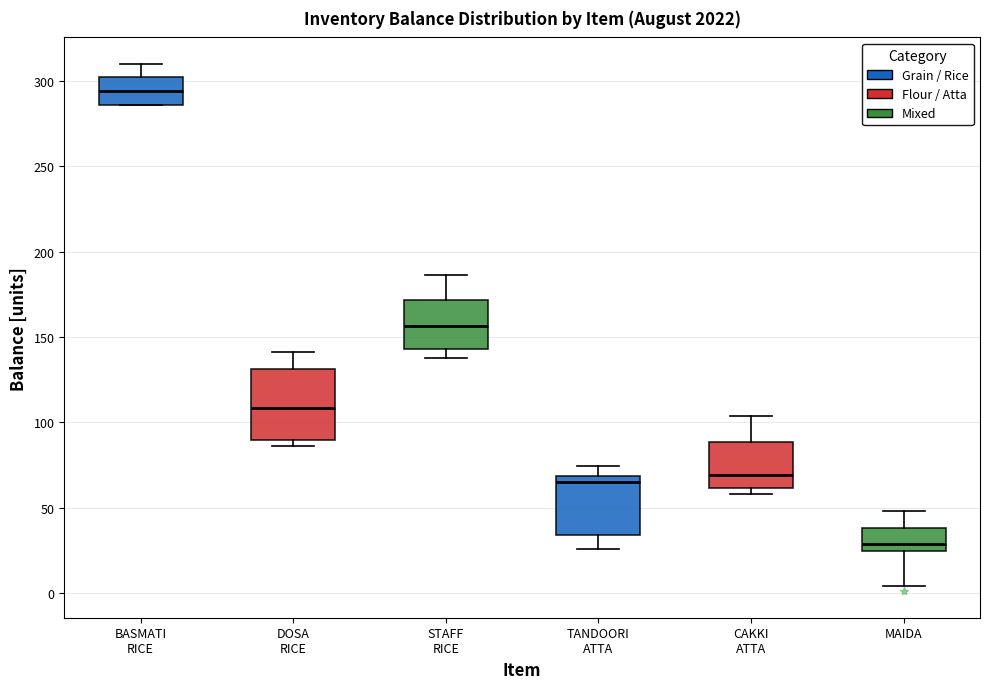

Comparing the boxes themselves (not the whiskers), which one is the tallest?

DOSA RICE